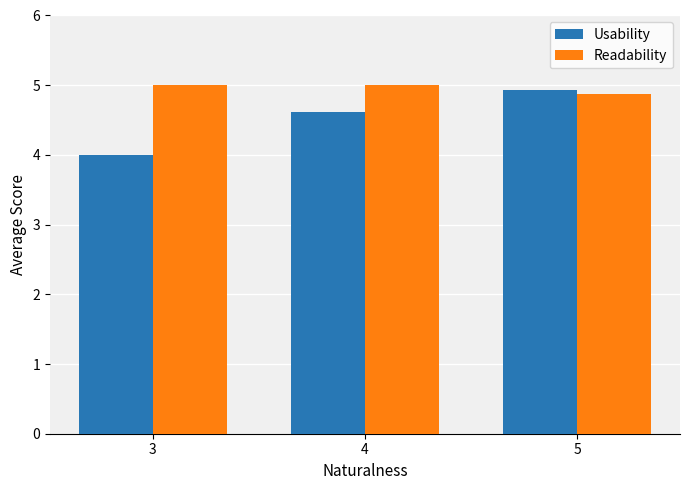

What is the approximate value of Readability at 3?

5.0